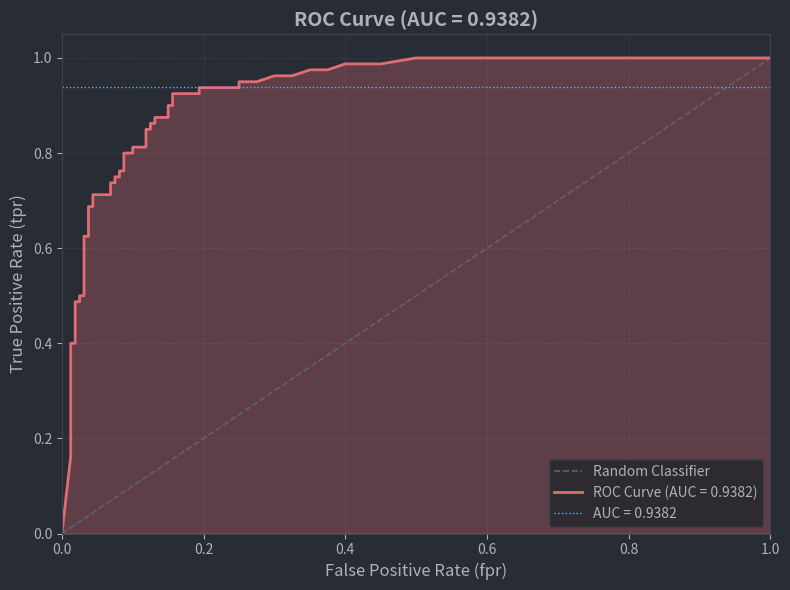

The value at 0.0 is 0. True or false?

False